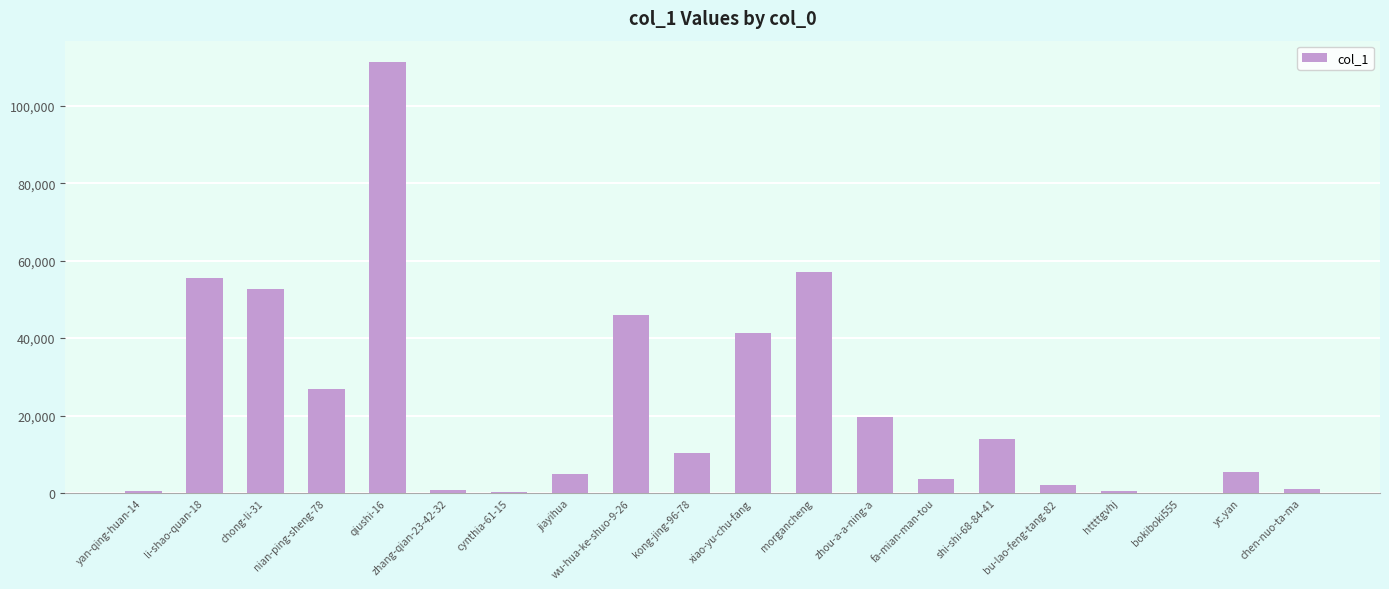

What is the maximum value shown in the chart?

111220